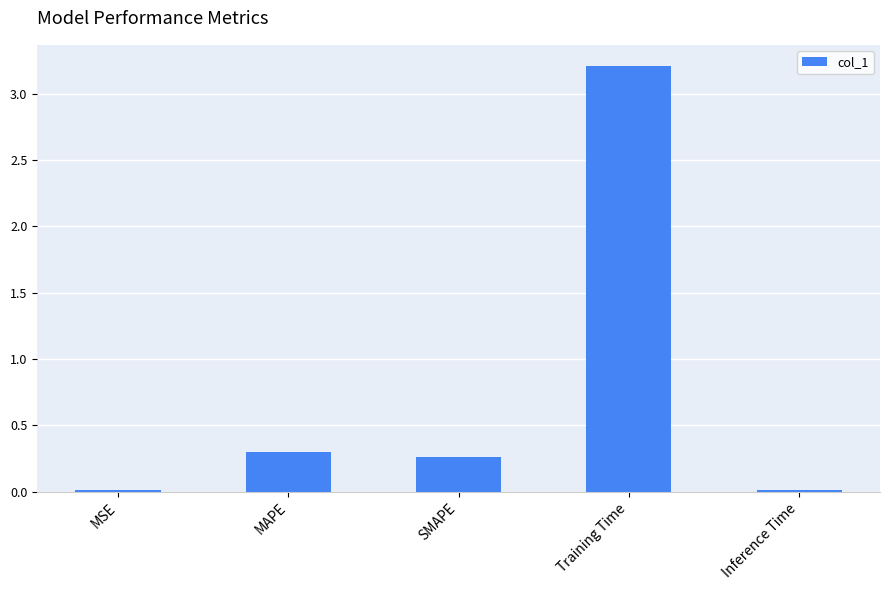

What is the label of the 4th bar from the left?

Training Time